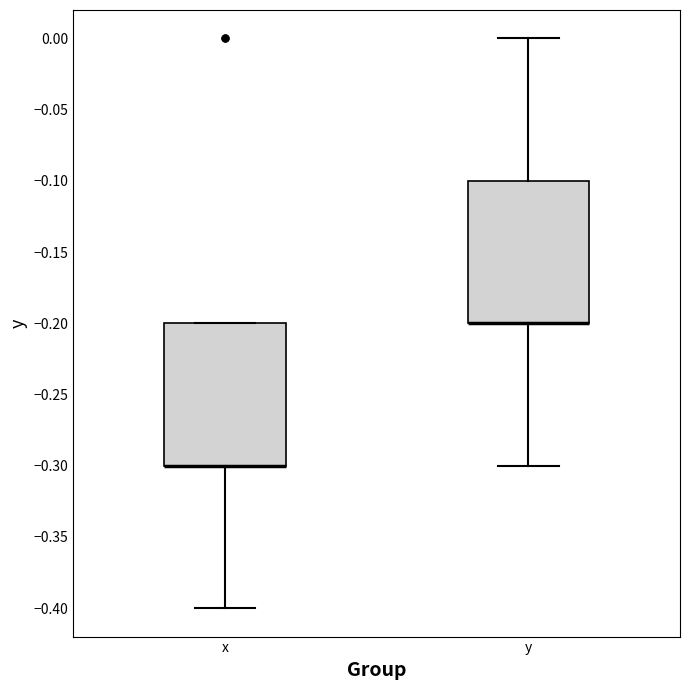

Reading left to right, read every box against the y-axis: the position of its median line, the range the box covers, and the ends of its whiskers. The values are not printed on the chart, so give them approximately, as read against the axis.

x: median -0.3 (drawn on the box's lower edge), box -0.3 to -0.2, whiskers -0.4 to -0.2
y: median -0.2 (drawn on the box's lower edge), box -0.2 to -0.1, whiskers -0.3 to 0.0